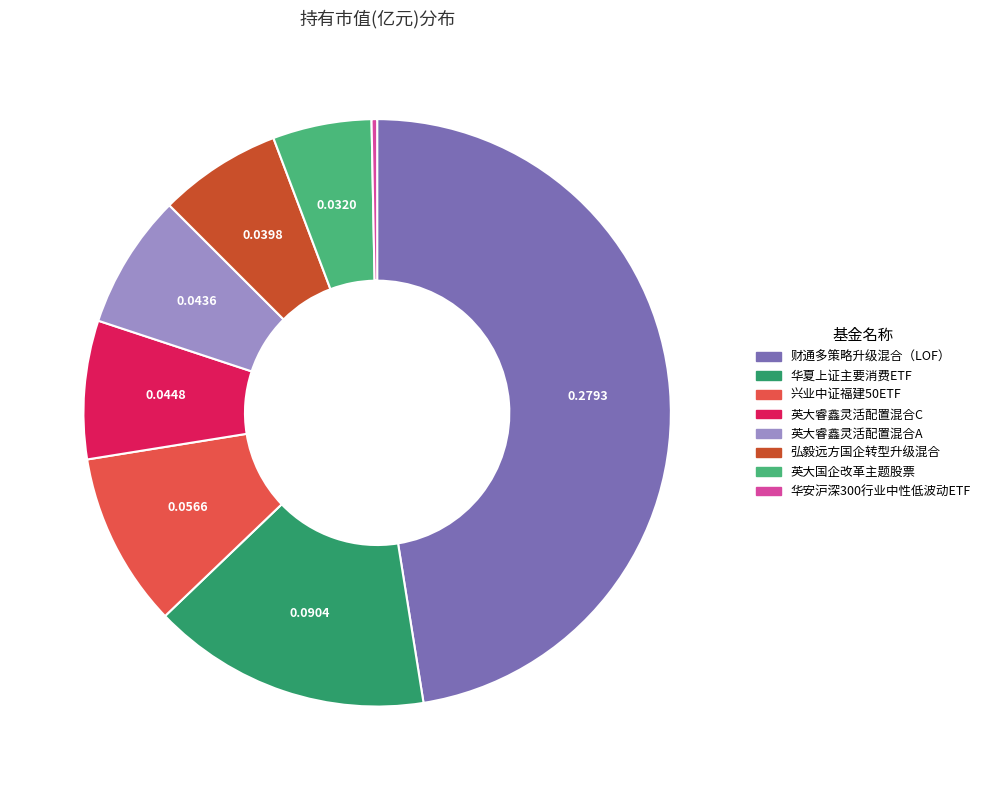

Combined, do 英大睿鑫灵活配置混合A and 英大国企改革主题股票 account for over 50%?

No